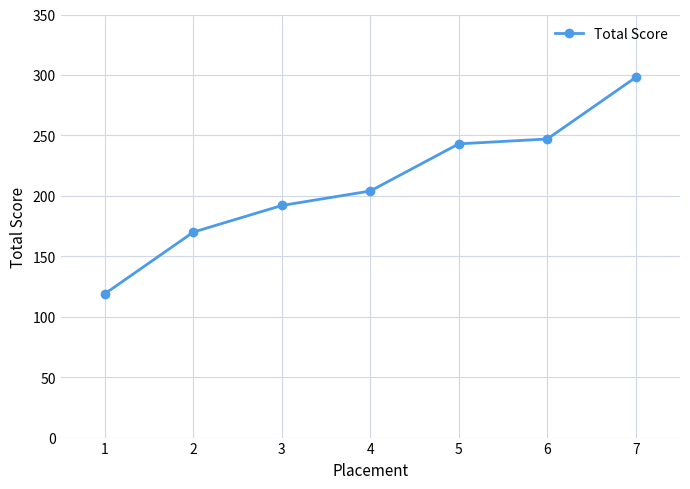

Is it true that the value at 6 is 247?

True